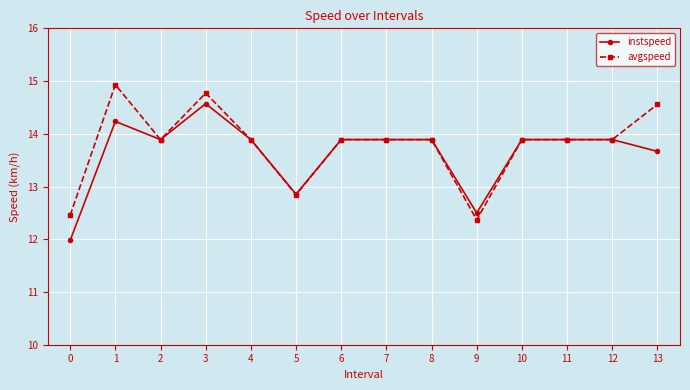

Between 0 and 1, which series saw the biggest shift?

avgspeed